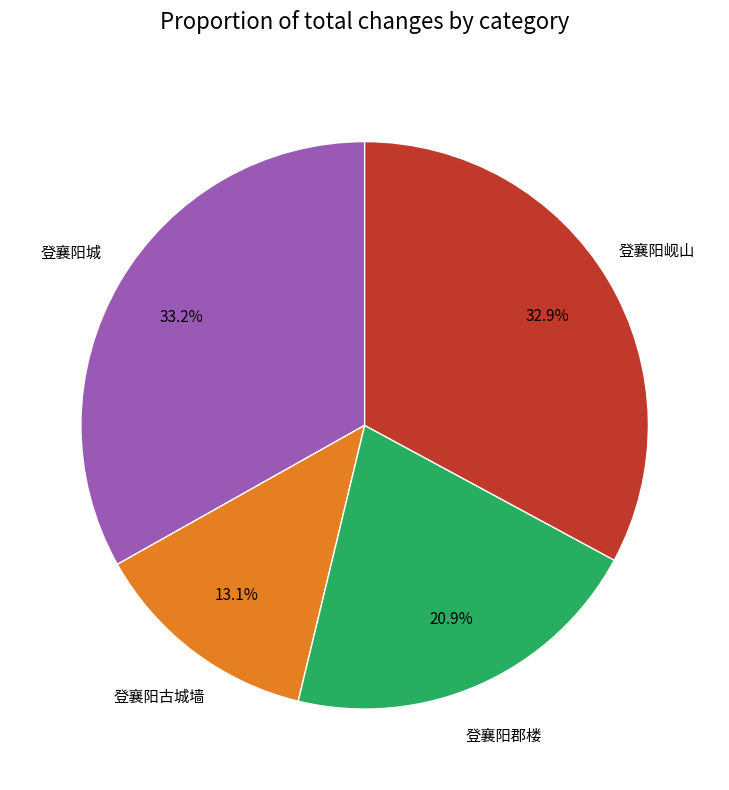

How many segments does this pie chart have?

4